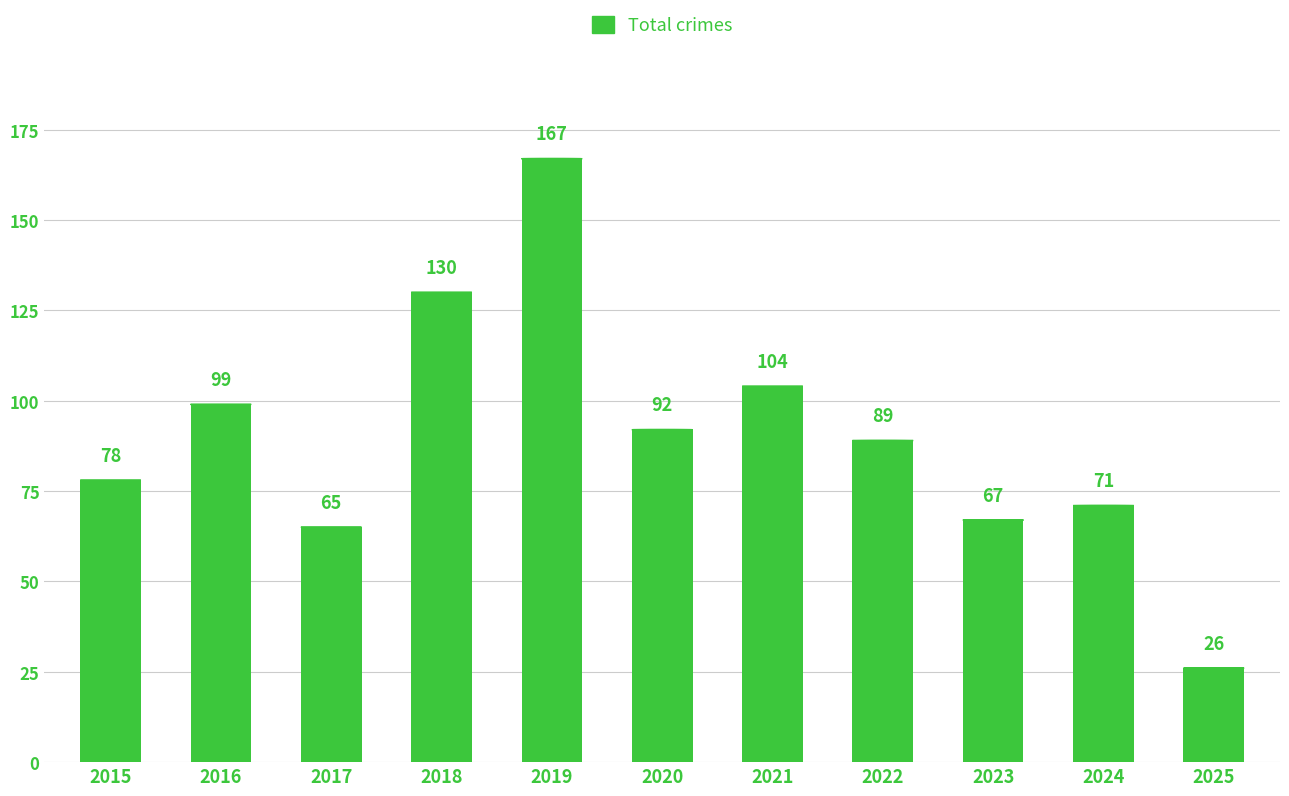

How many data points does each series have?

11